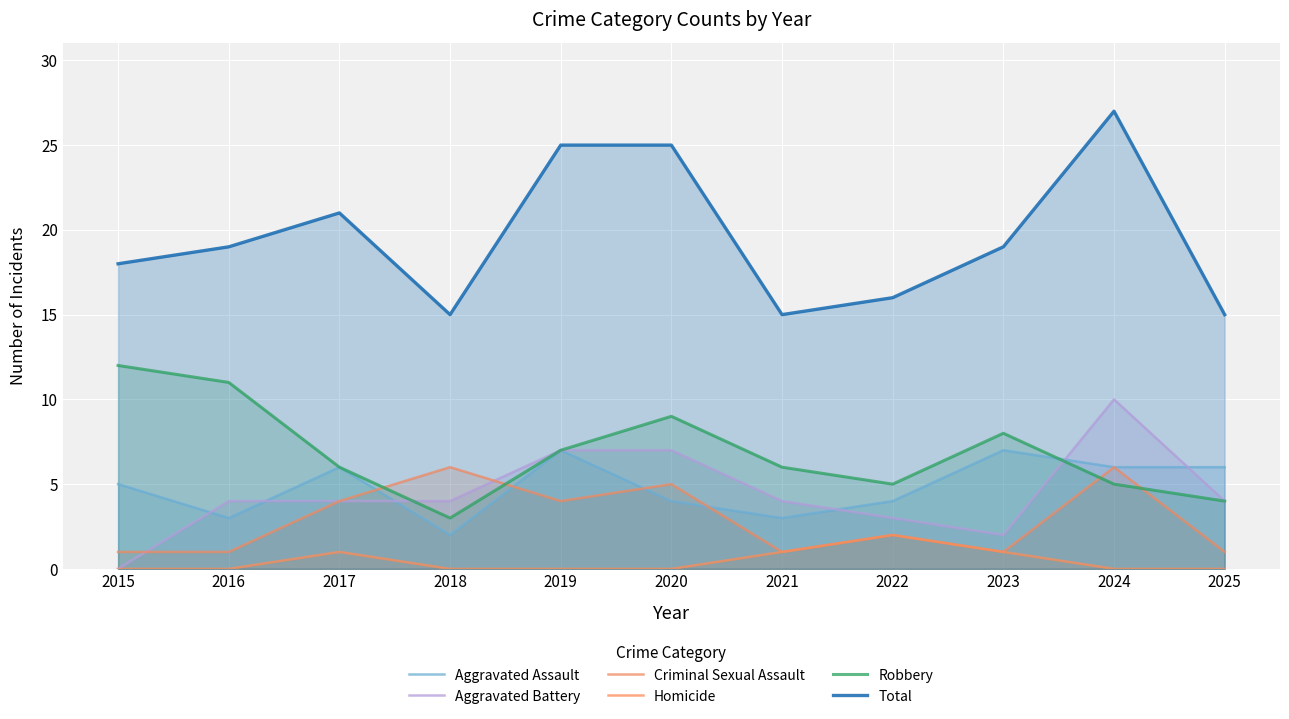

True or false: Aggravated Assault has more than 2 points higher than both neighbors.

True